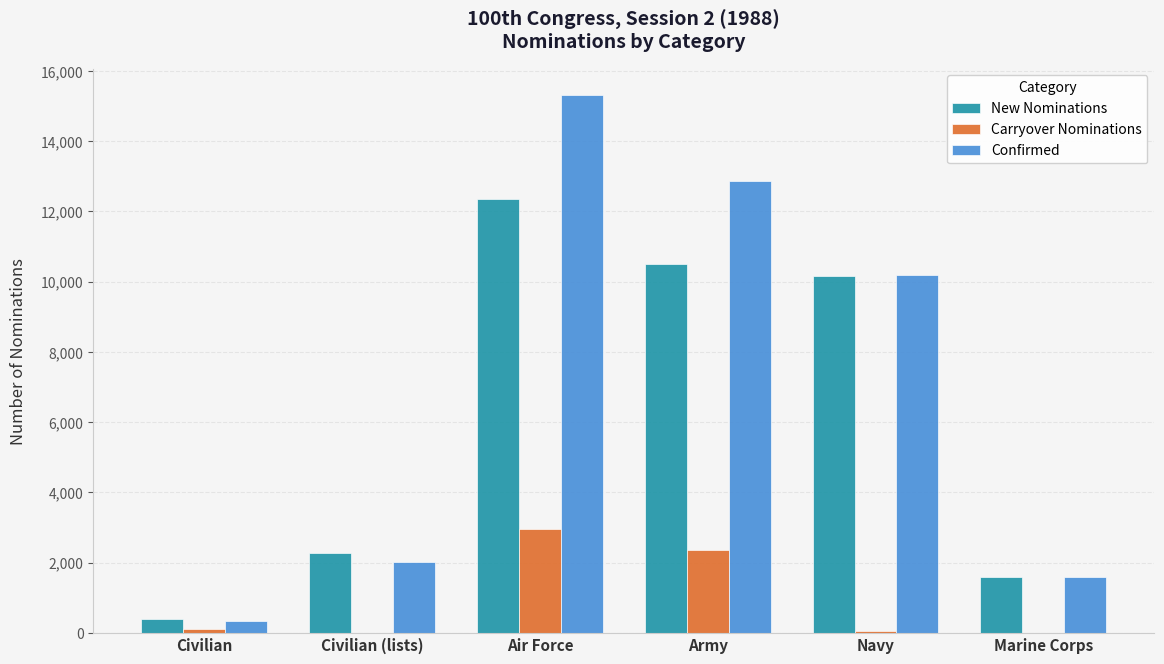

Which series changed the most between Army and Marine Corps?

Confirmed